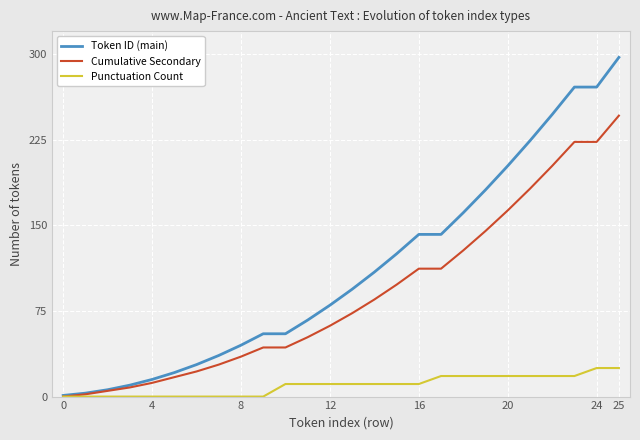

Which series has the widest spread of values?

Token ID (main)